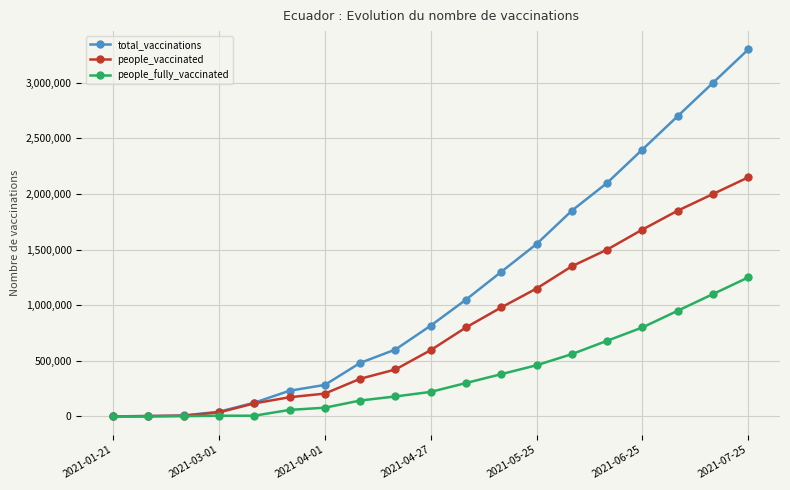

True or false: people_vaccinated has more than 2 interior local peaks.

False